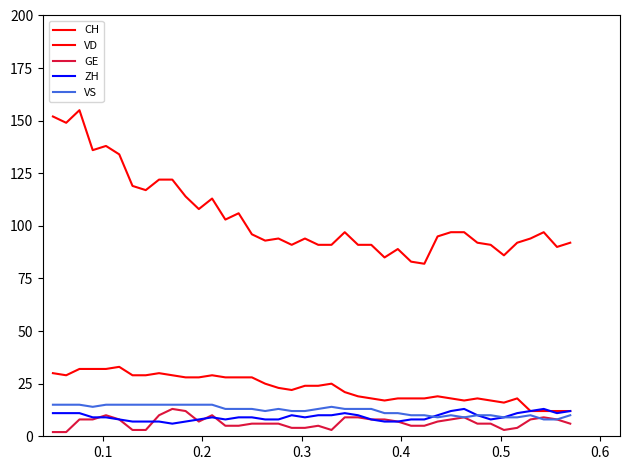

Is this an area chart (filled region under the line)?

No